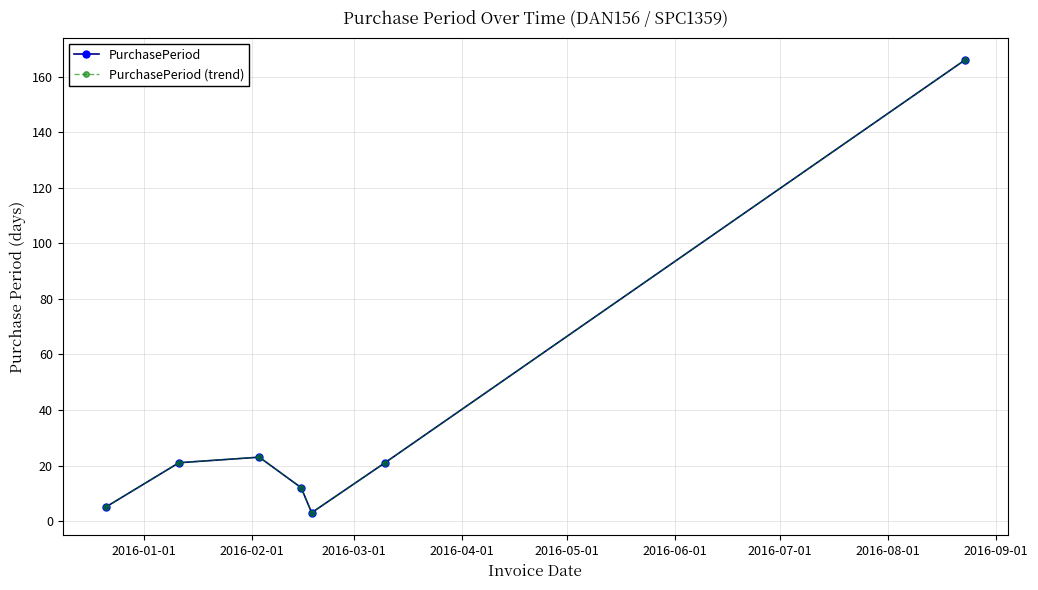

List the series in order of their peak value, highest first.

PurchasePeriod, PurchasePeriod (trend)